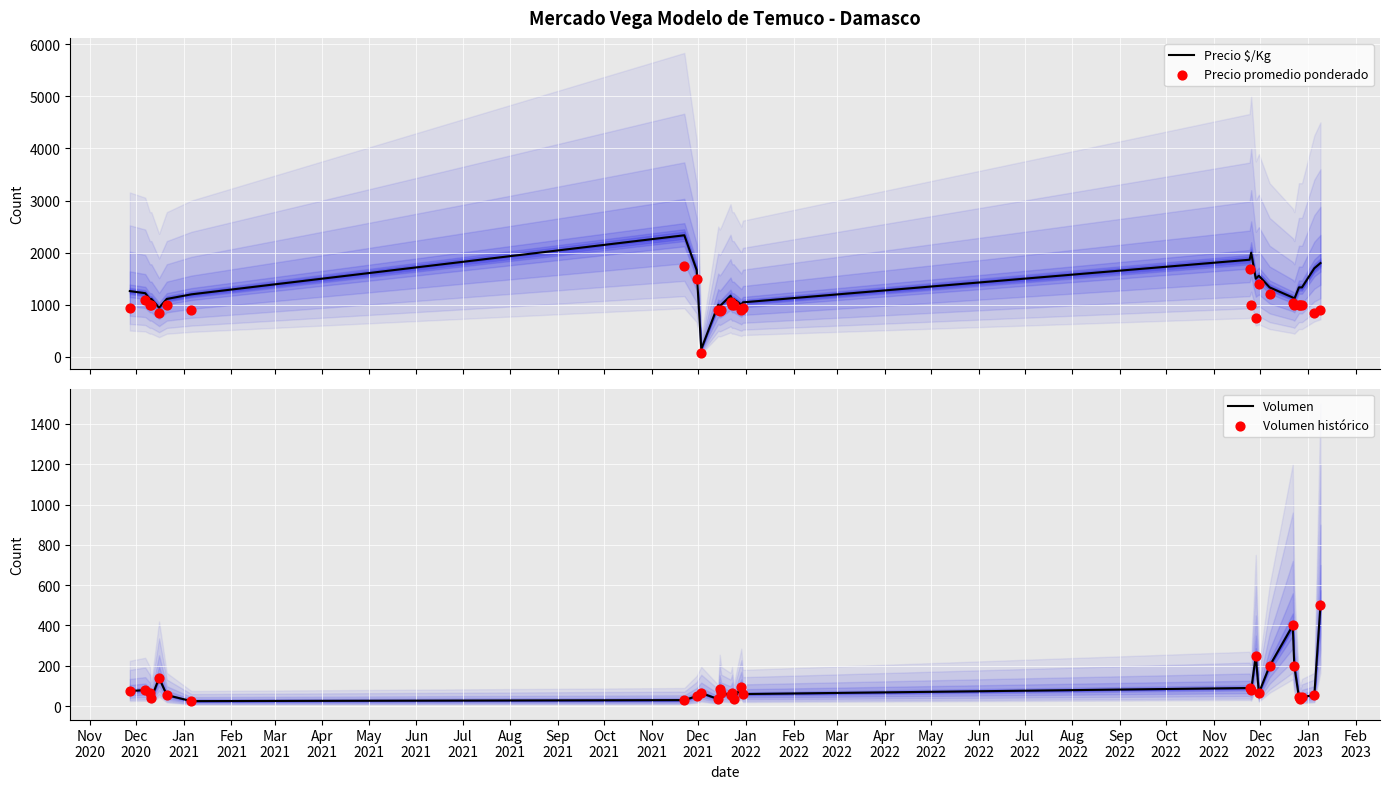

What are all the series names shown in the legend?

Precio $/Kg, Precio promedio ponderado, Volumen, Volumen histórico